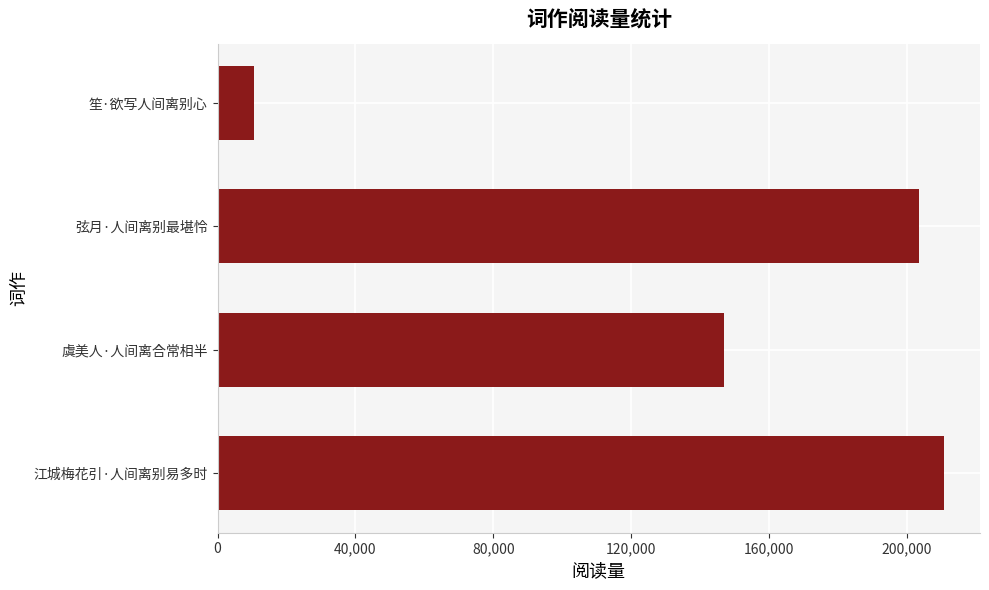

What is the minimum value shown in the chart?

10525